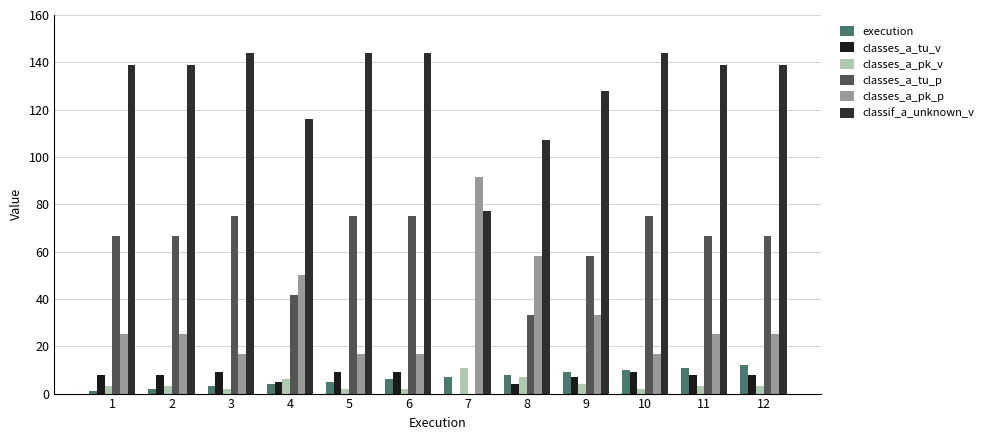

What is the total value across all series at 10?

256.7